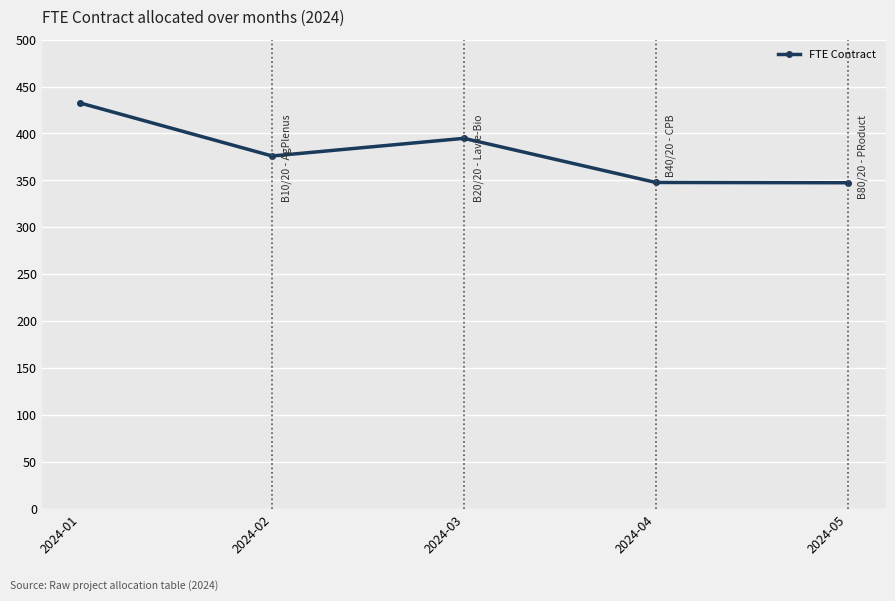

How many data points does each series have?

5